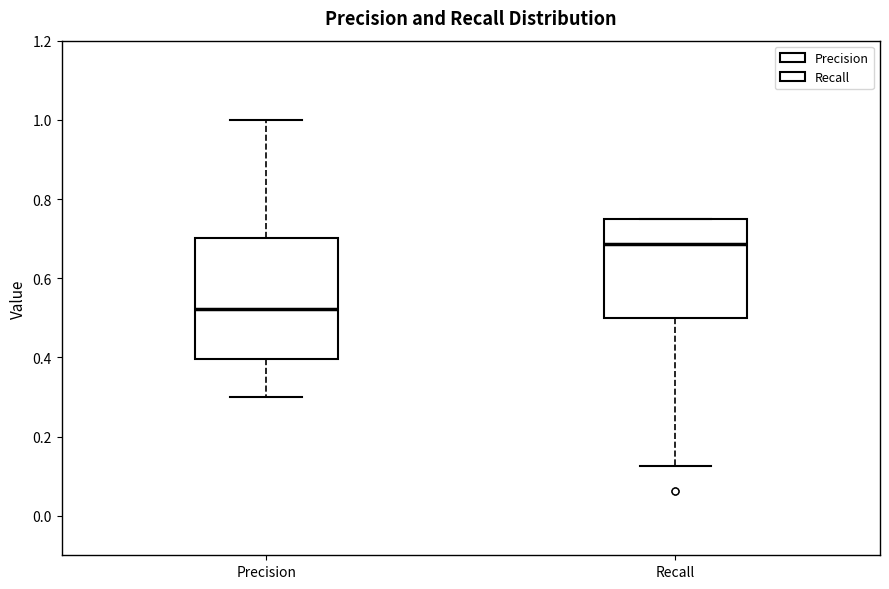

Reading left to right, read every box against the y-axis: the position of its median line, the range the box covers, and the ends of its whiskers. The values are not printed on the chart, so give them approximately, as read against the axis.

Precision: median 0.52, box 0.40 to 0.70, whiskers 0.30 to 1.00
Recall: median 0.68, box 0.50 to 0.76, whiskers 0.12 to 0.76